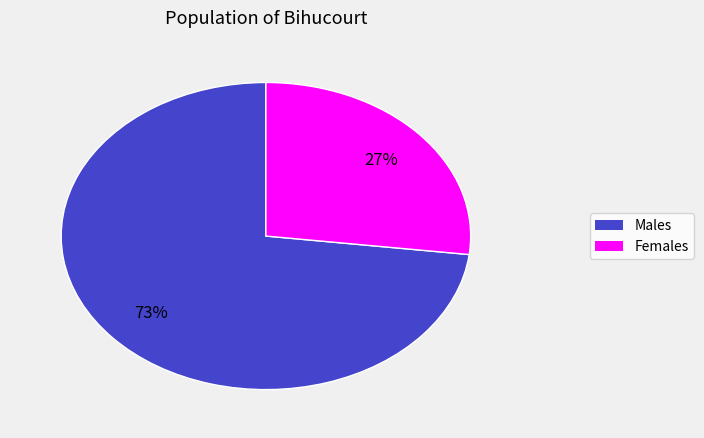

Does any single category account for the majority?

Yes